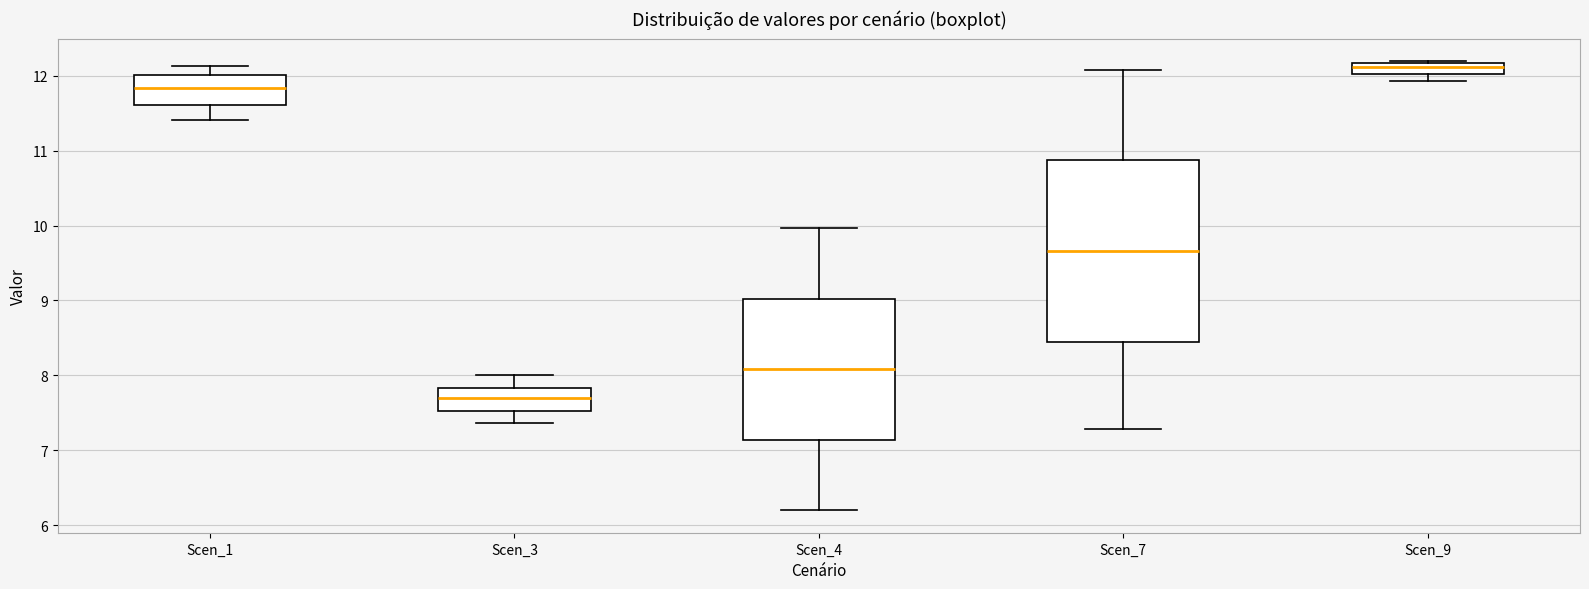

Reading left to right, read every box against the y-axis: the position of its median line, the range the box covers, and the ends of its whiskers. The values are not printed on the chart, so give them approximately, as read against the axis.

Scen_1: median 11.8, box 11.6 to 12.0, whiskers 11.4 to 12.1
Scen_3: median 7.7, box 7.5 to 7.8, whiskers 7.4 to 8.0
Scen_4: median 8.1, box 7.1 to 9.0, whiskers 6.2 to 10.0
Scen_7: median 9.7, box 8.4 to 10.9, whiskers 7.3 to 12.1
Scen_9: median 12.1, box 12.0 to 12.2, whiskers 11.9 to 12.2